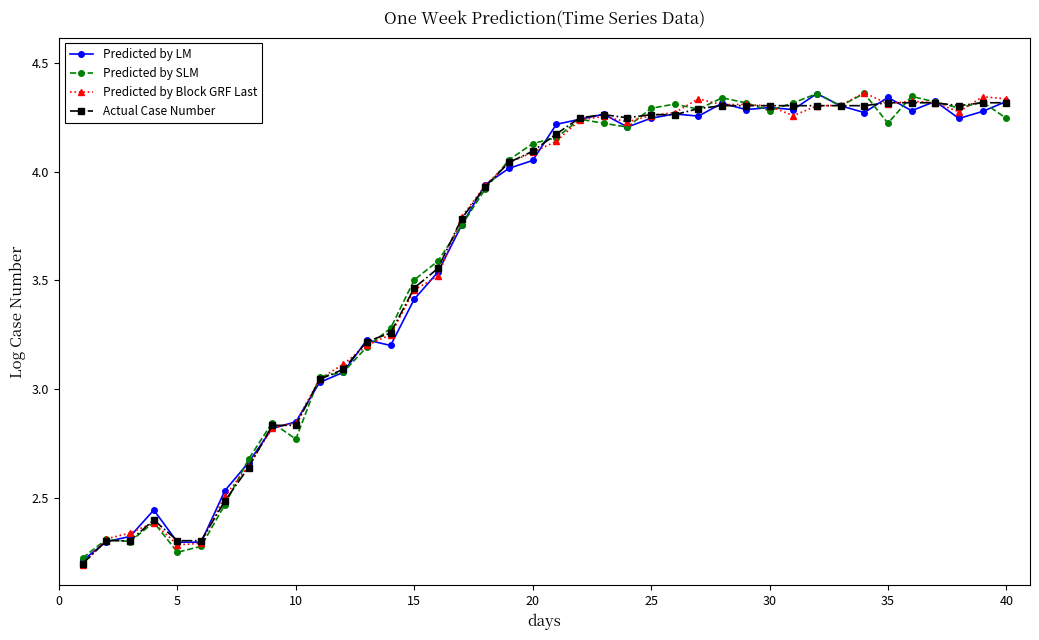

Which series has the widest spread of values?

Predicted by Block GRF Last